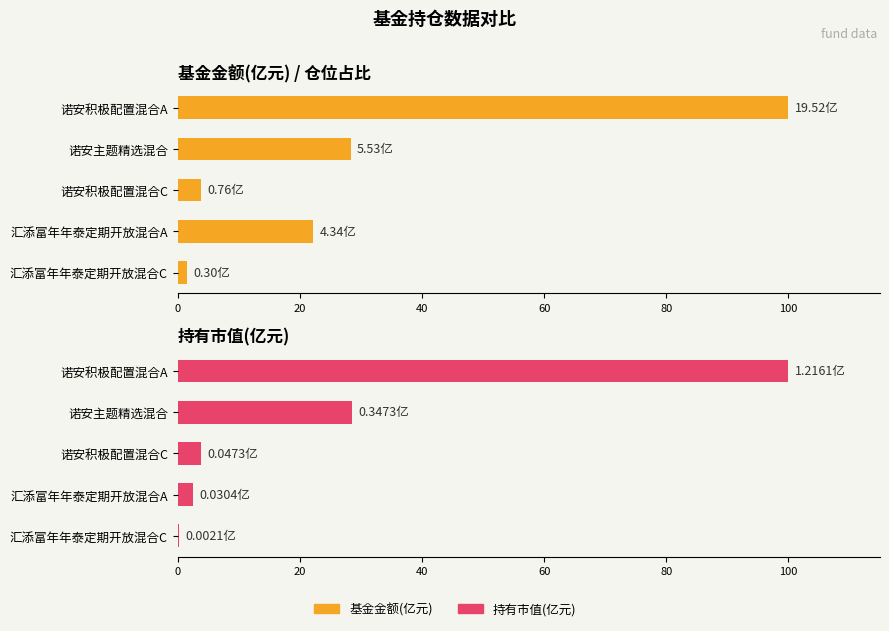

Count the number of data series in this chart.

2